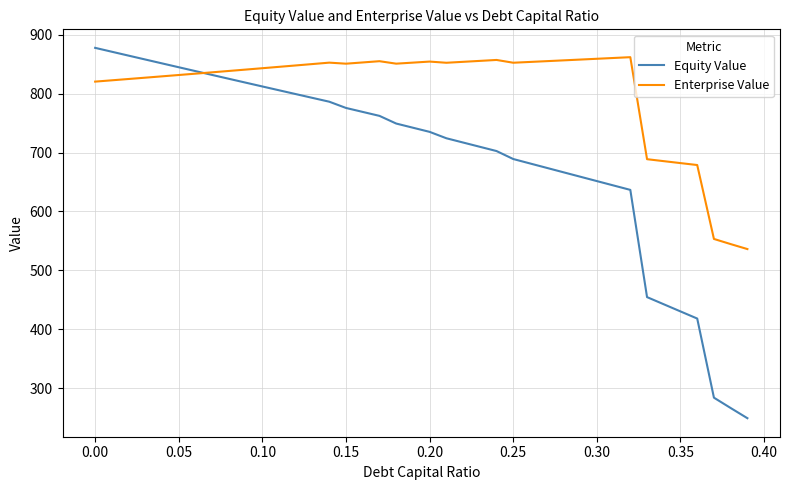

List the series in order of their peak value, lowest first.

Enterprise Value, Equity Value